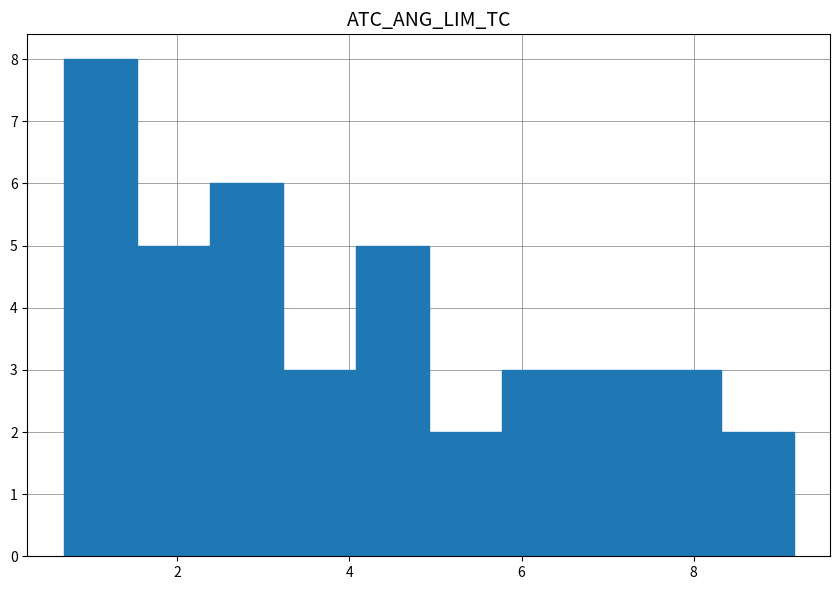

Reading left to right, transcribe this chart: for each bar, give the range it covers on the x-axis and its height. Neither the bar edges nor the heights are printed on the chart, so give them approximately, as read against the axes.

0.6 to 1.6: 8
1.6 to 2.4: 5
2.4 to 3.2: 6
3.2 to 4.0: 3
4.0 to 5.0: 5
5.0 to 5.8: 2
5.8 to 6.6: 3
6.6 to 7.4: 3
7.4 to 8.4: 3
8.4 to 9.2: 2